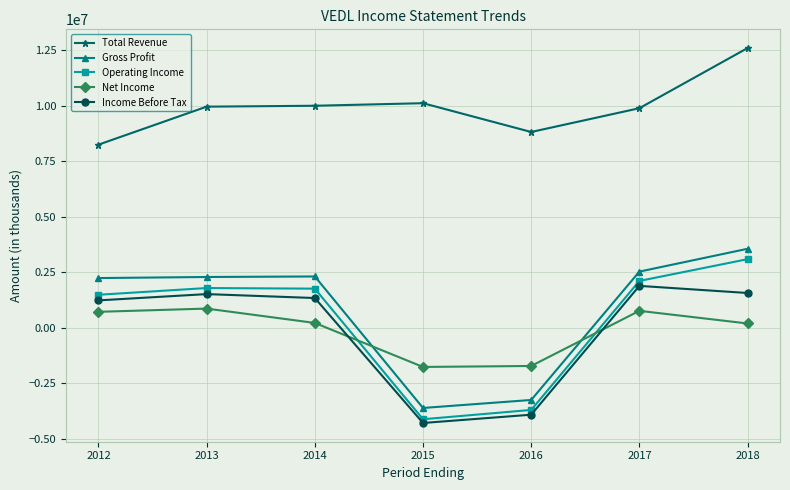

How many series are shown in this chart?

5